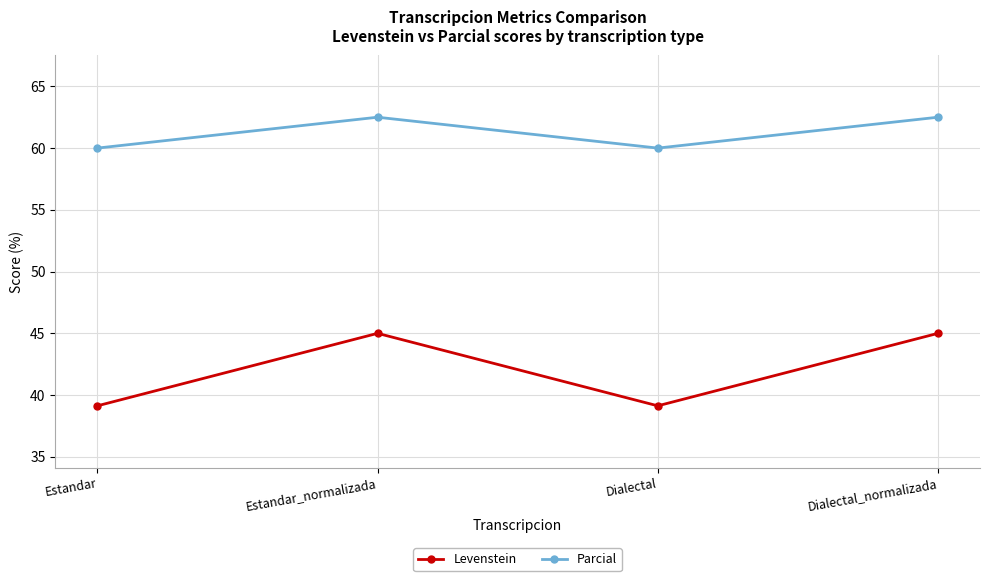

What are all the series names shown in the legend?

Levenstein, Parcial